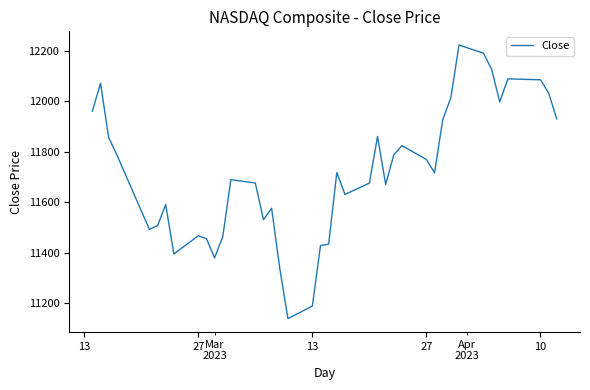

What is the sum of all values?

468680.4